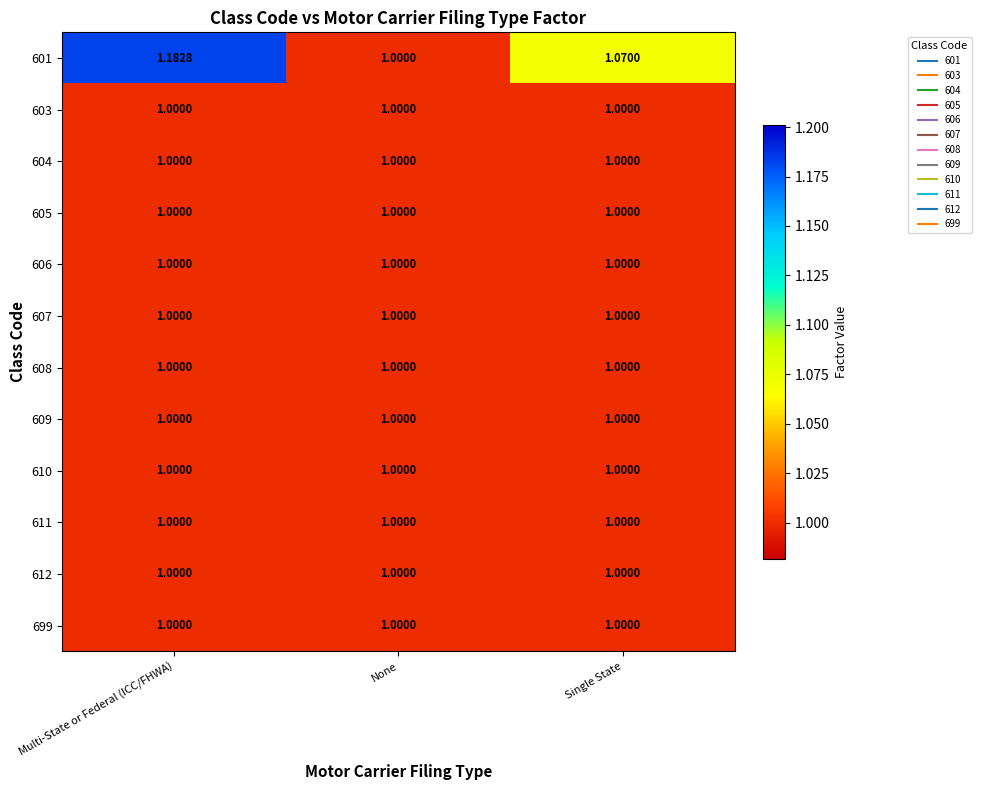

Is the value of 601 at Single State greater than the value of 605 at Multi-State or Federal (ICC/FHWA)?

Yes